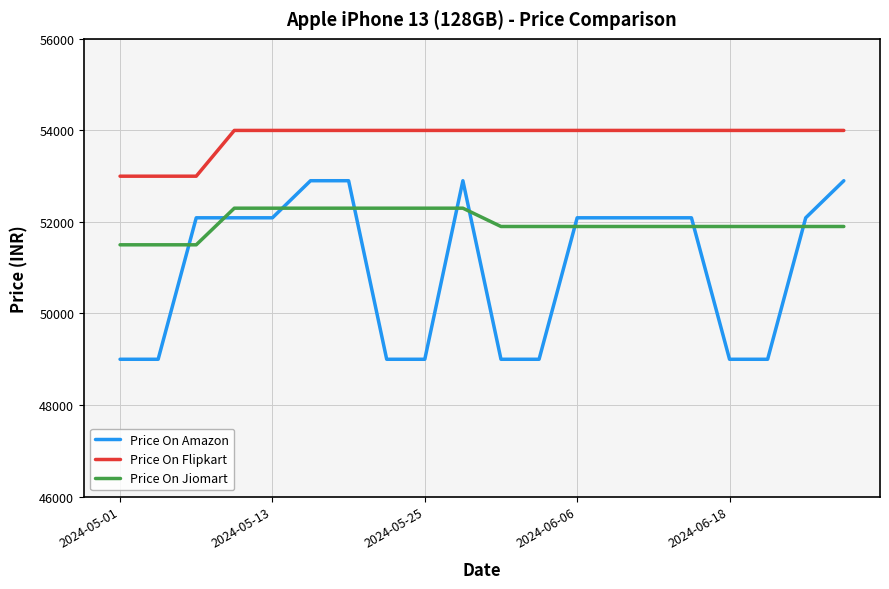

True or false: Price On Flipkart and Price On Amazon intersect in this chart.

False